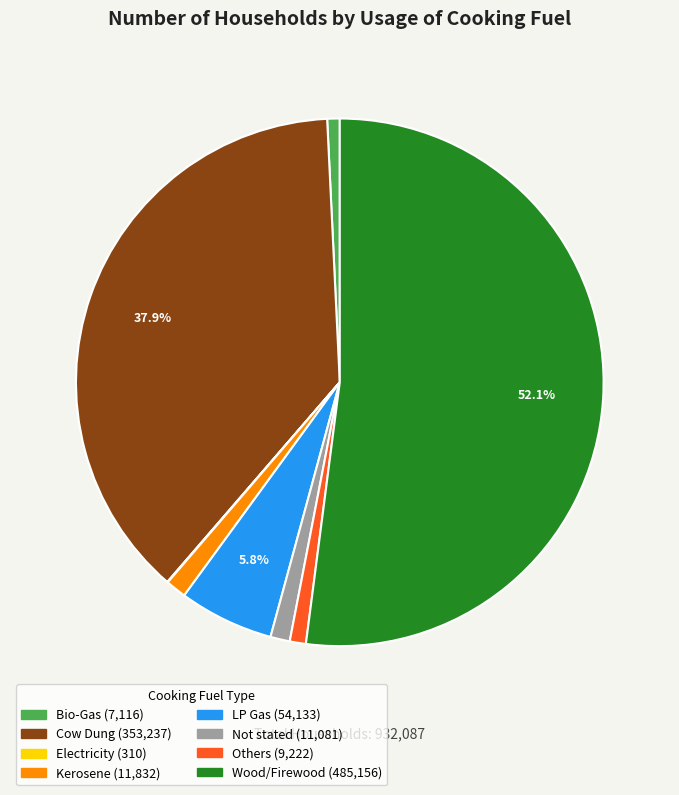

Which slice represents more than half of the pie?

Wood/Firewood